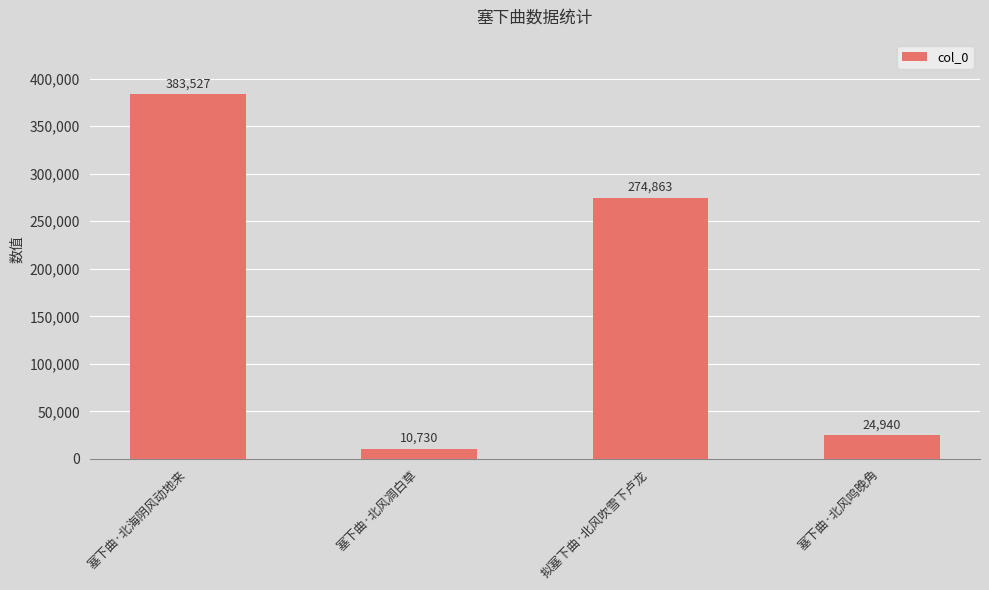

What is the difference between the maximum and minimum values?

372797